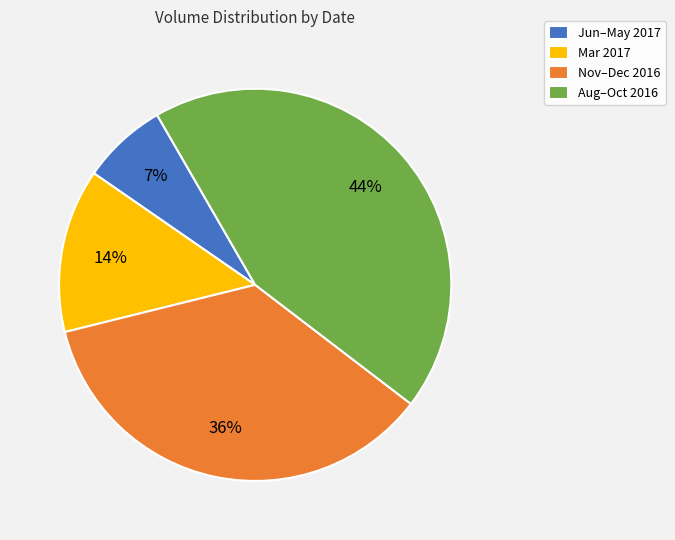

Rank the categories by value from highest to lowest.

Aug–Oct 2016, Nov–Dec 2016, Mar 2017, Jun–May 2017